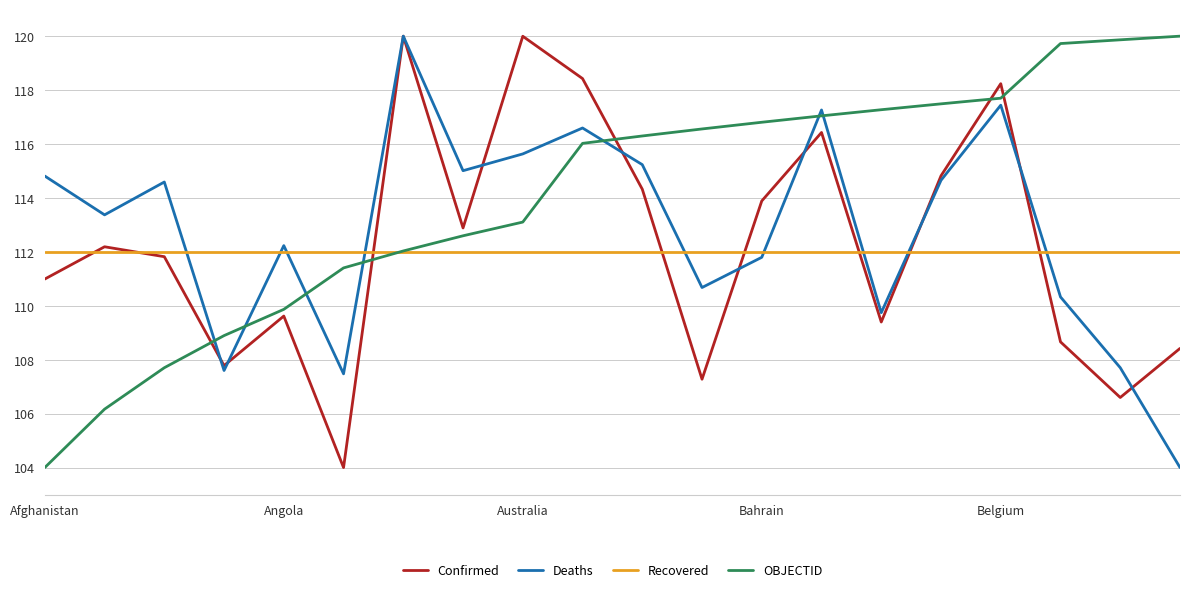

How many lines are shown in the chart?

4